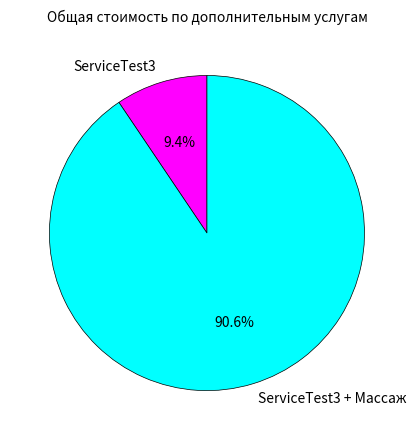

Is there a majority slice in this chart?

Yes